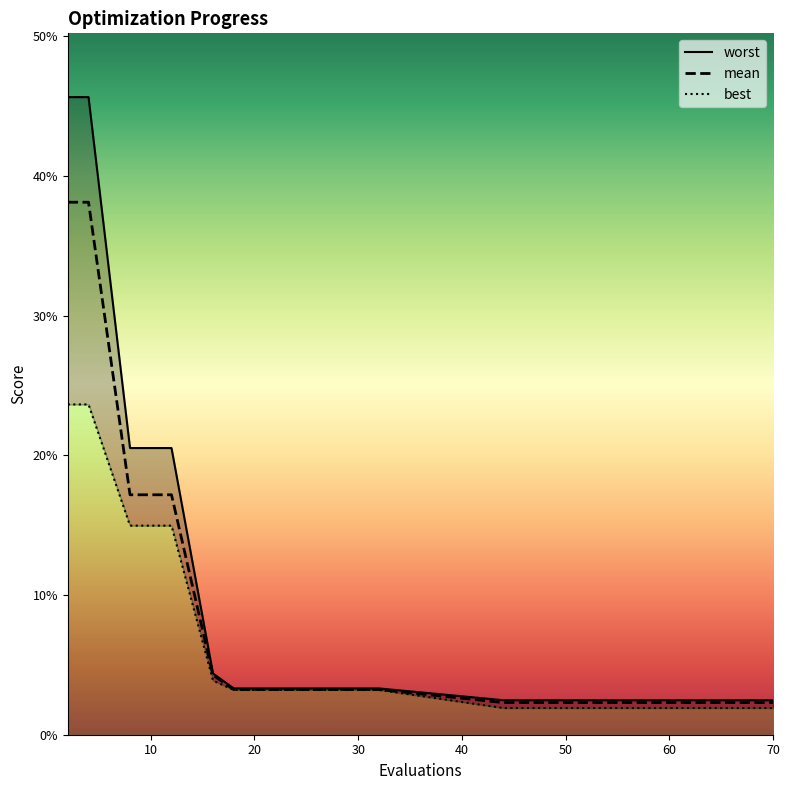

Reading left to right, what are all the values shown in this chart?

mean: 0.4	0.4	0.2	0.2	0.0	0.0	0.0	0.0	0.0	0.0	0.0	0.0	0.0	0.0	0.0
best: 0.2	0.2	0.1	0.1	0.0	0.0	0.0	0.0	0.0	0.0	0.0	0.0	0.0	0.0	0.0
worst: 0.5	0.5	0.2	0.2	0.0	0.0	0.0	0.0	0.0	0.0	0.0	0.0	0.0	0.0	0.0